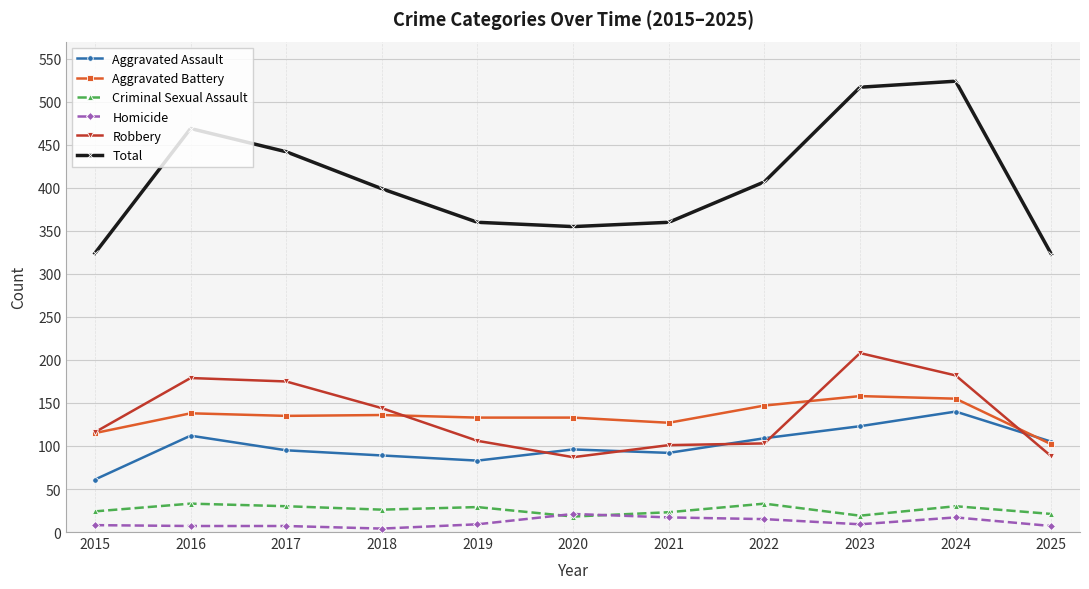

What is the difference between the maximum and second lowest values in the Criminal Sexual Assault series?

14